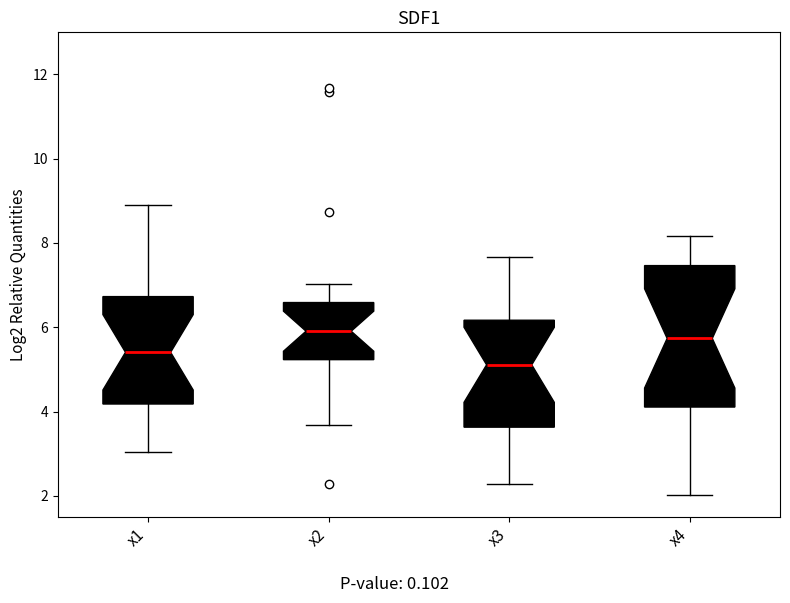

Comparing the boxes themselves (not the whiskers), which one is the tallest?

x4